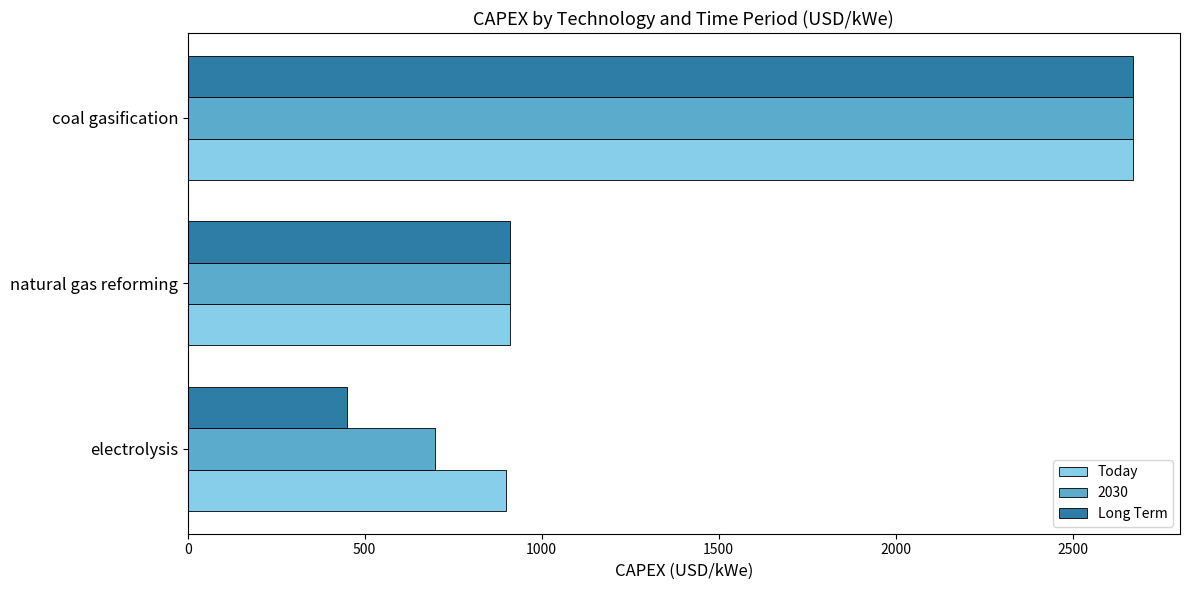

Rank the categories by 2030 value from highest to lowest.

coal gasification, natural gas reforming, electrolysis